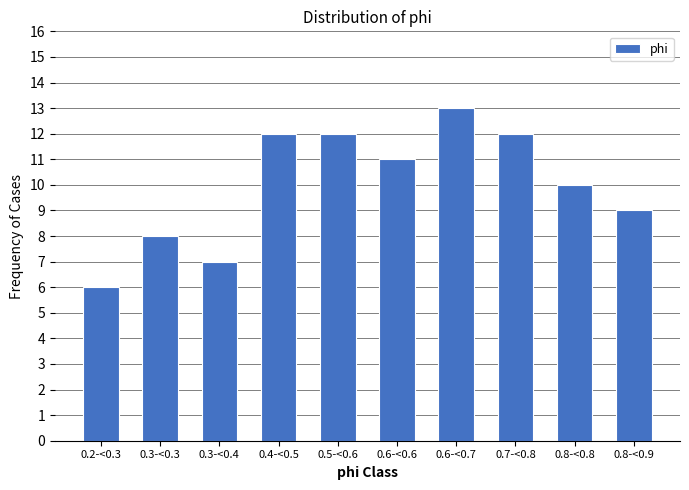

Reading right to left, extract all data points from this chart.

0.8-<0.9=9	0.8-<0.8=10	0.7-<0.8=12	0.6-<0.7=13	0.6-<0.6=11	0.5-<0.6=12	0.4-<0.5=12	0.3-<0.4=7	0.3-<0.3=8	0.2-<0.3=6